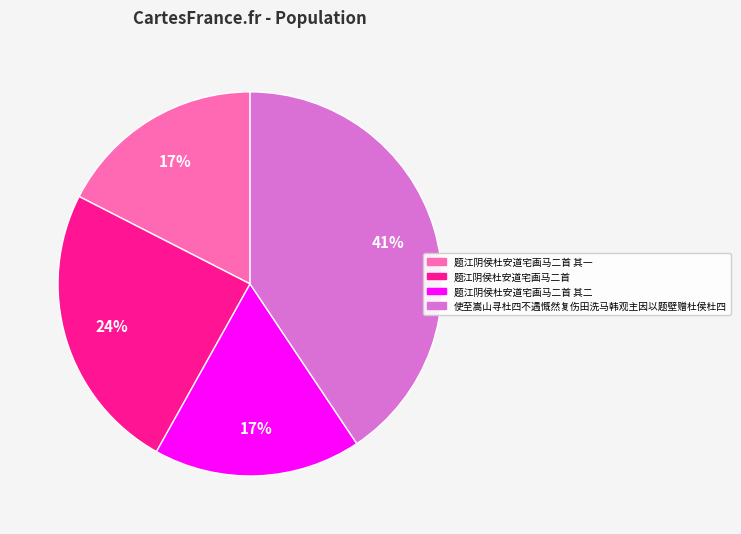

Does any single category account for the majority?

No